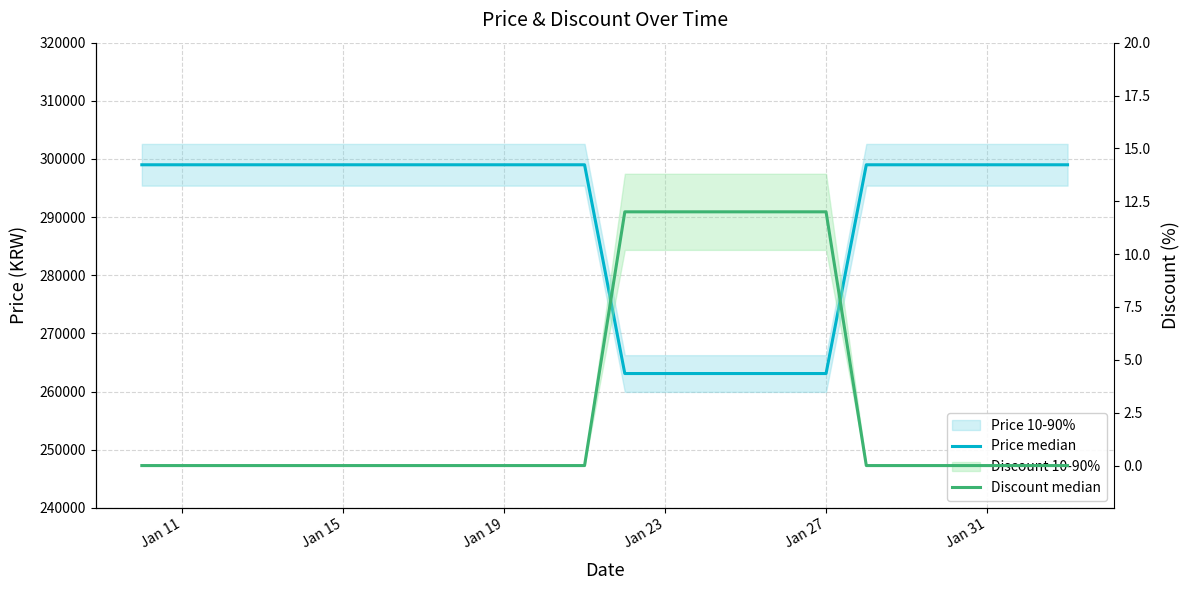

What is the average value of the Discount median series?

3